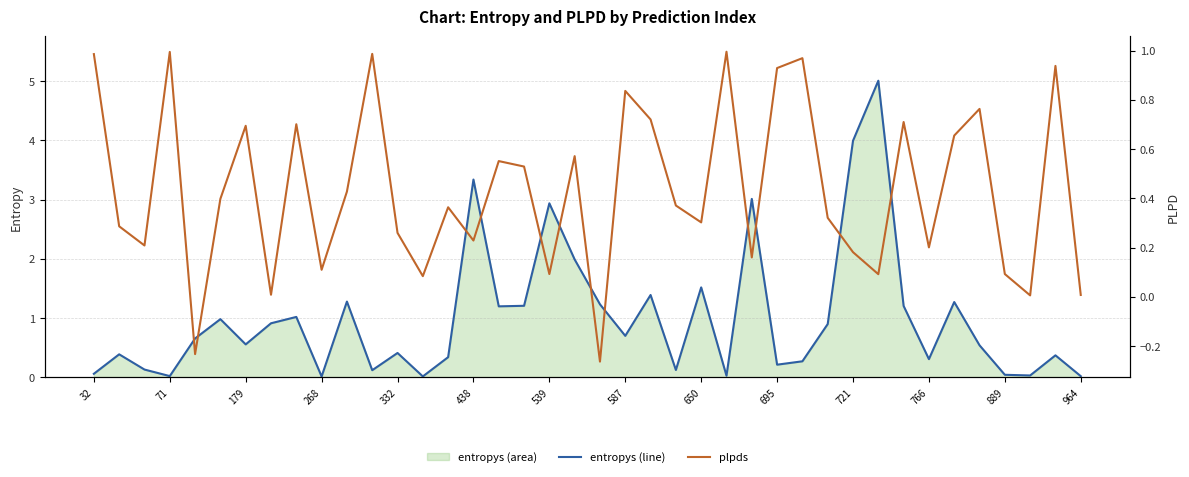

What is the average value of the entropys (line) series?

1.0